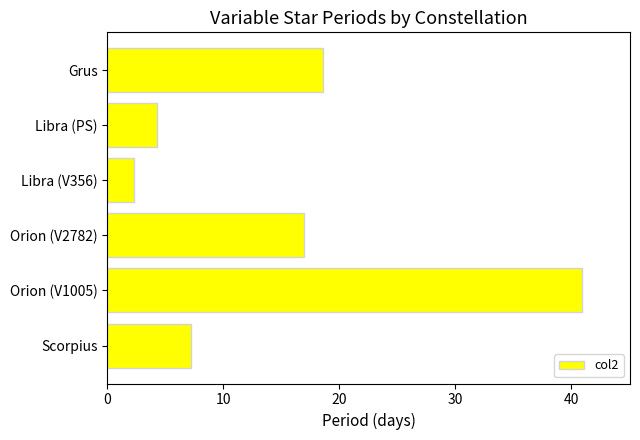

Are the bars grouped side by side (vs. stacked)?

No